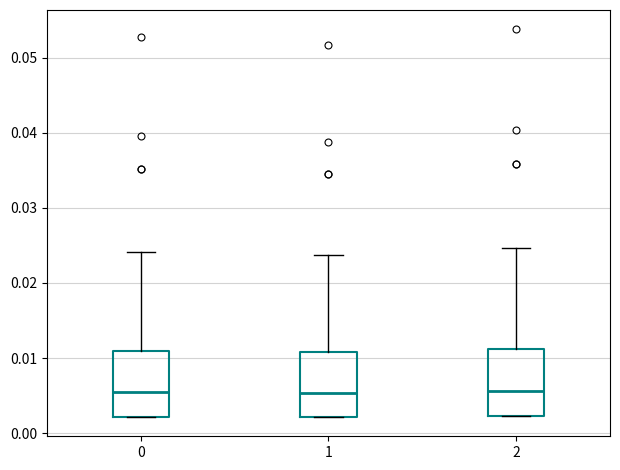

Reading left to right, read every box against the y-axis: the position of its median line, the range the box covers, and the ends of its whiskers. The values are not printed on the chart, so give them approximately, as read against the axis.

0: median 0.005, box 0.002 to 0.011, whiskers 0.002 to 0.024
1: median 0.005, box 0.002 to 0.011, whiskers 0.002 to 0.024
2: median 0.006, box 0.002 to 0.011, whiskers 0.002 to 0.025